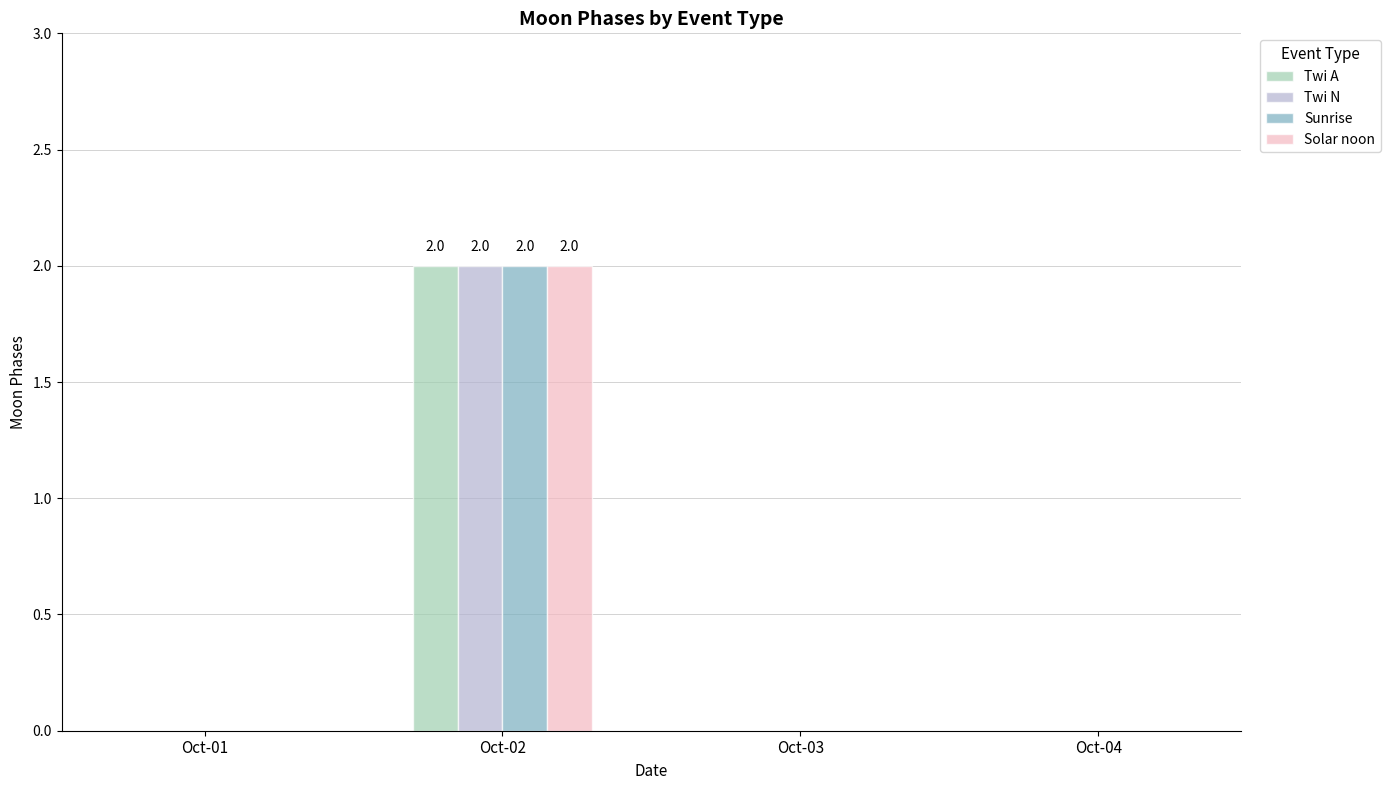

At which category is the sum across all series the highest?

Oct-02